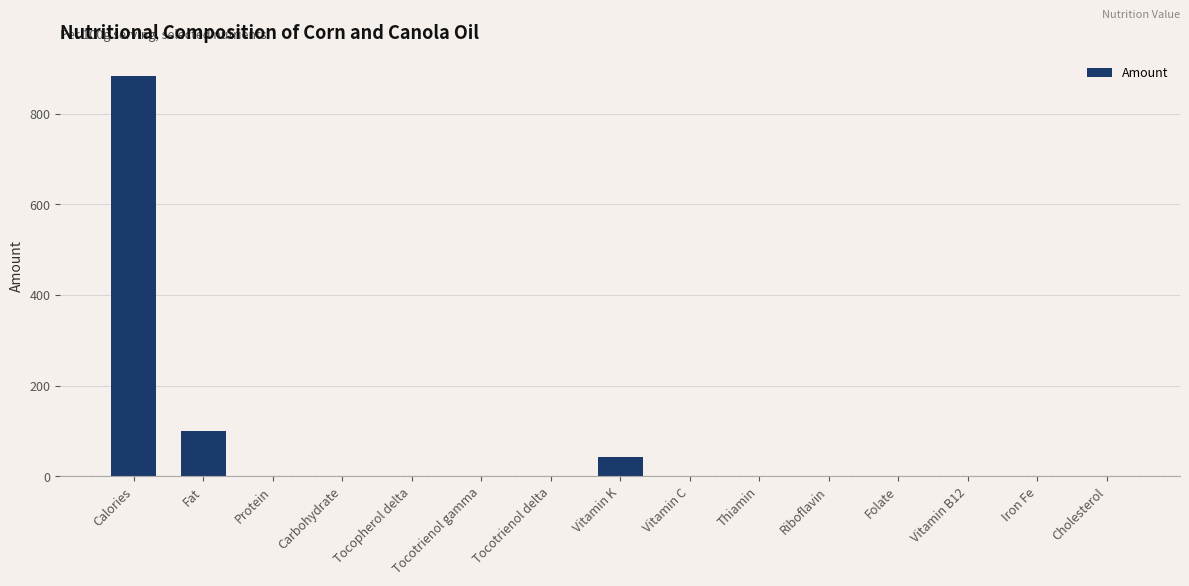

Which has a higher value, Fat or Iron Fe?

Fat